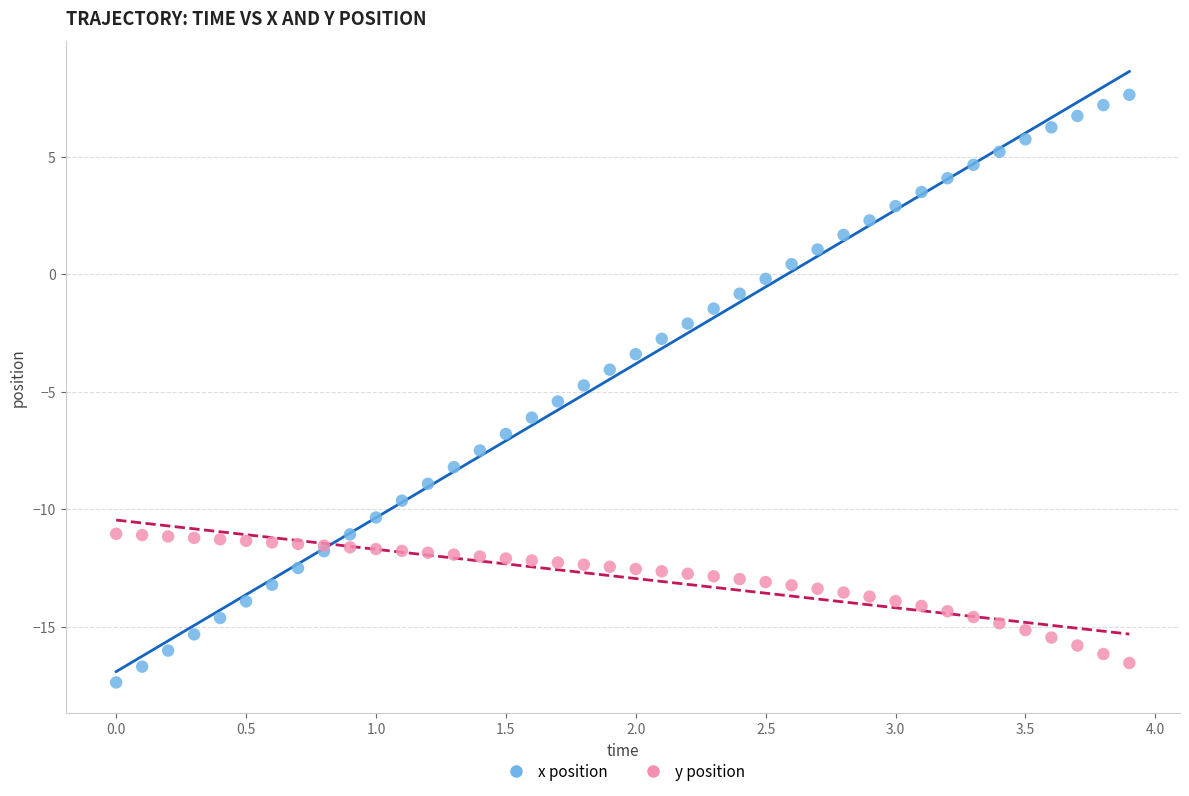

Which series has the largest Y range (max minus min)?

x position